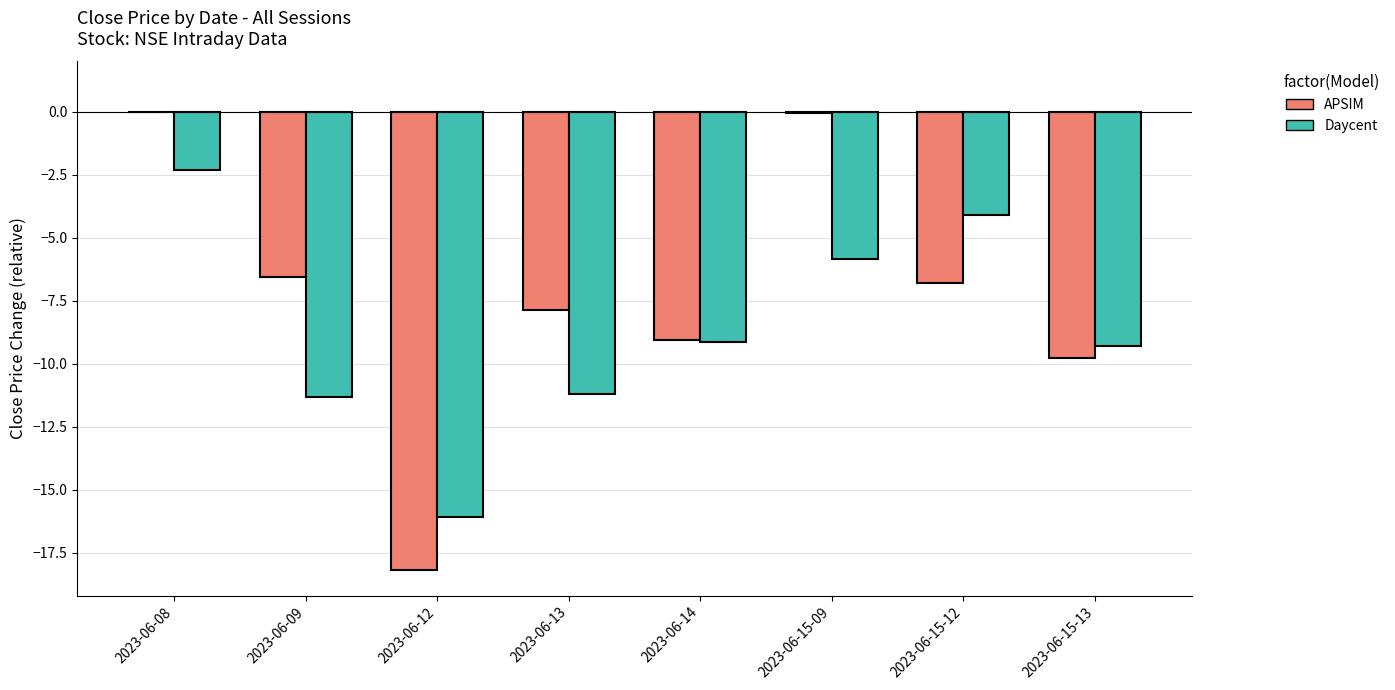

Is the value of Daycent at 2023-06-15-12 greater than the value of APSIM at 2023-06-15-09?

No